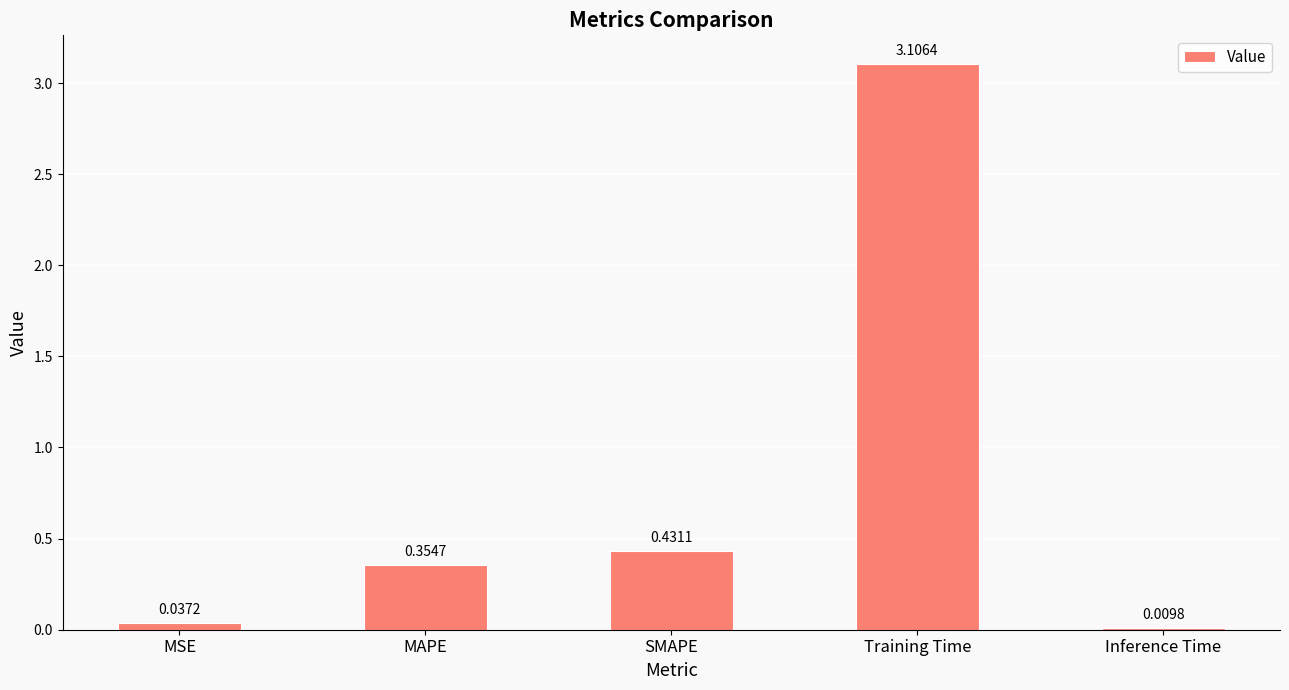

List the labels in order of value, largest first.

Training Time, SMAPE, MAPE, MSE, Inference Time